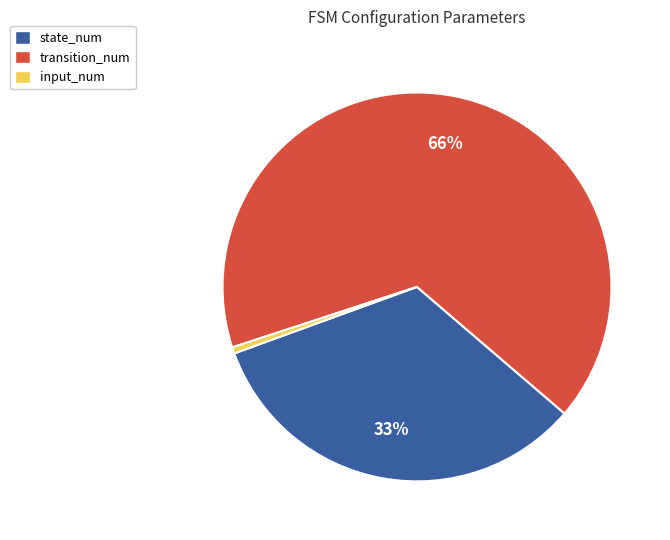

Is it true that input_num is 1% of the pie?

True